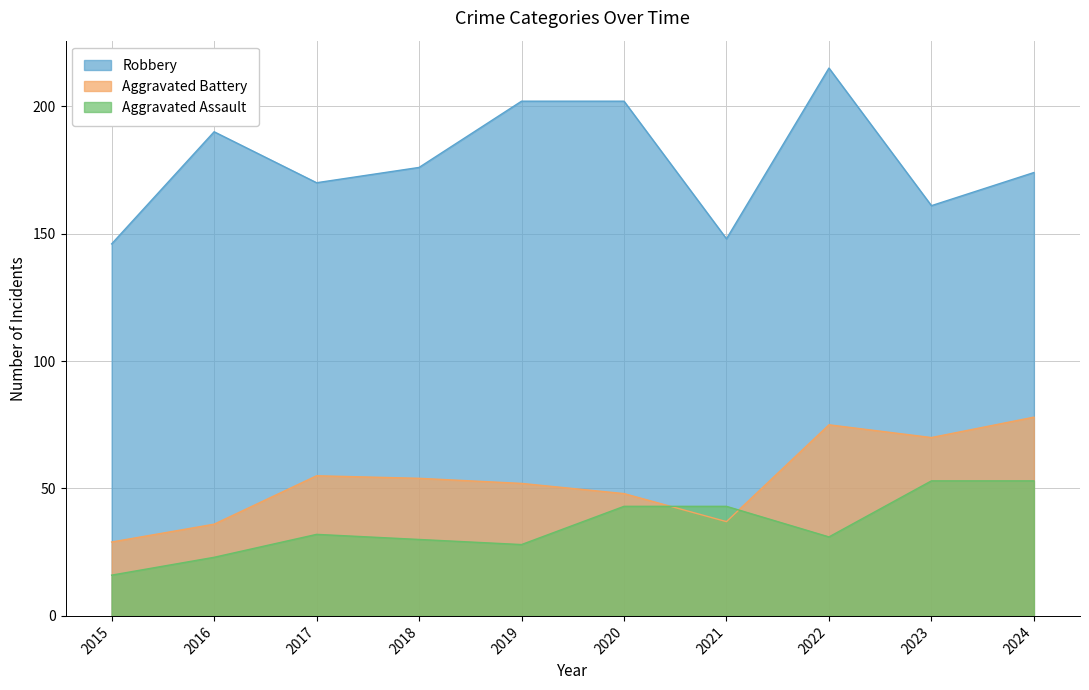

List the series in order of their peak value, lowest first.

Aggravated Assault, Aggravated Battery, Robbery